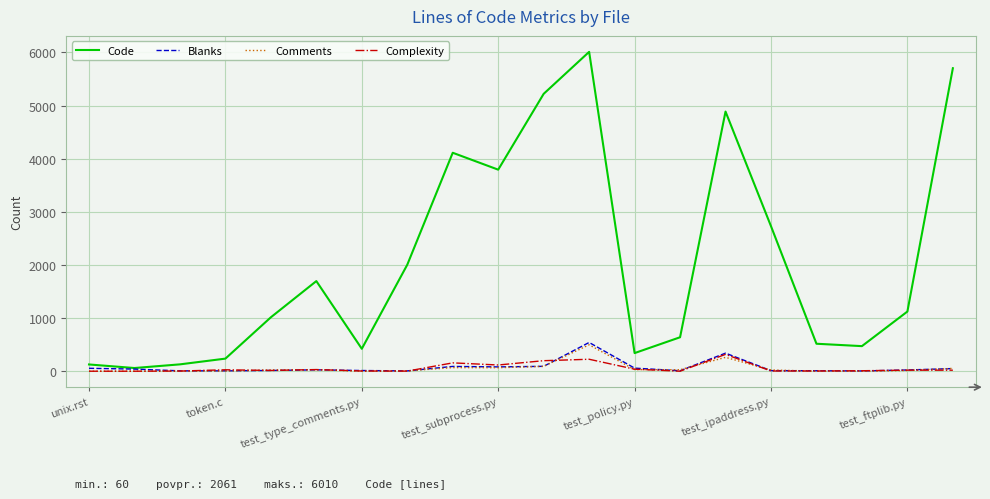

Which series has the largest range (max minus min)?

Code